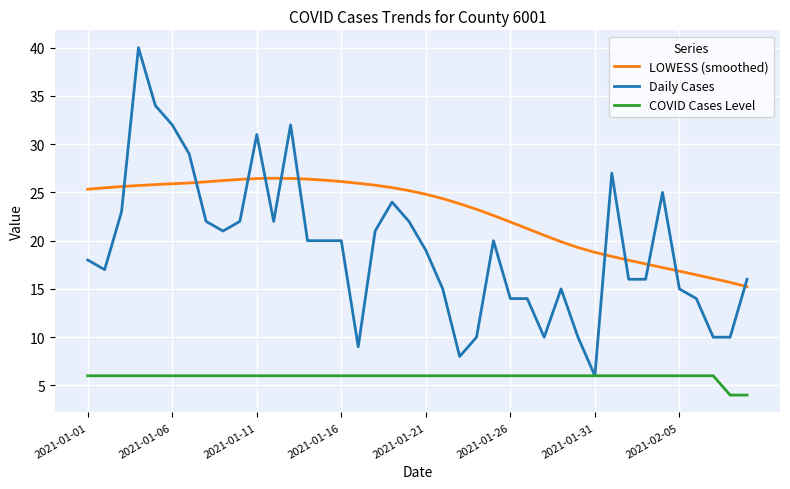

Which series has the largest total across all categories?

LOWESS (smoothed)